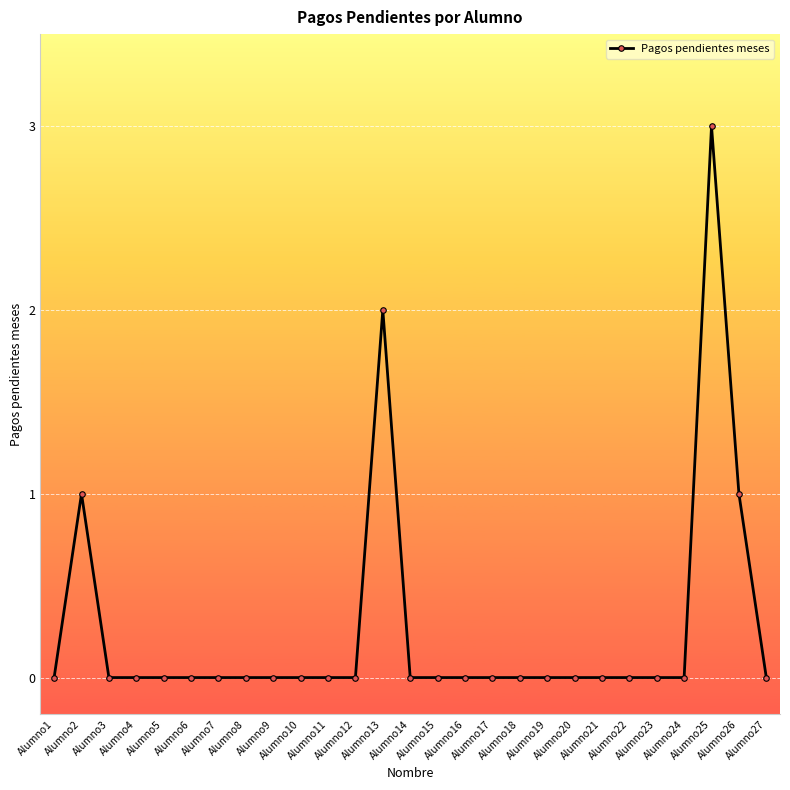

What is the difference between the maximum and minimum values?

3